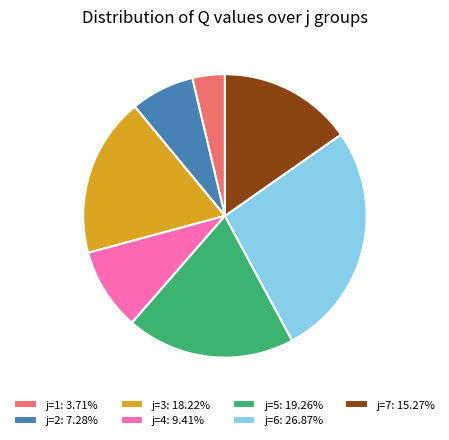

To the nearest percent, what is the difference between the largest and smallest slice percentages?

23%